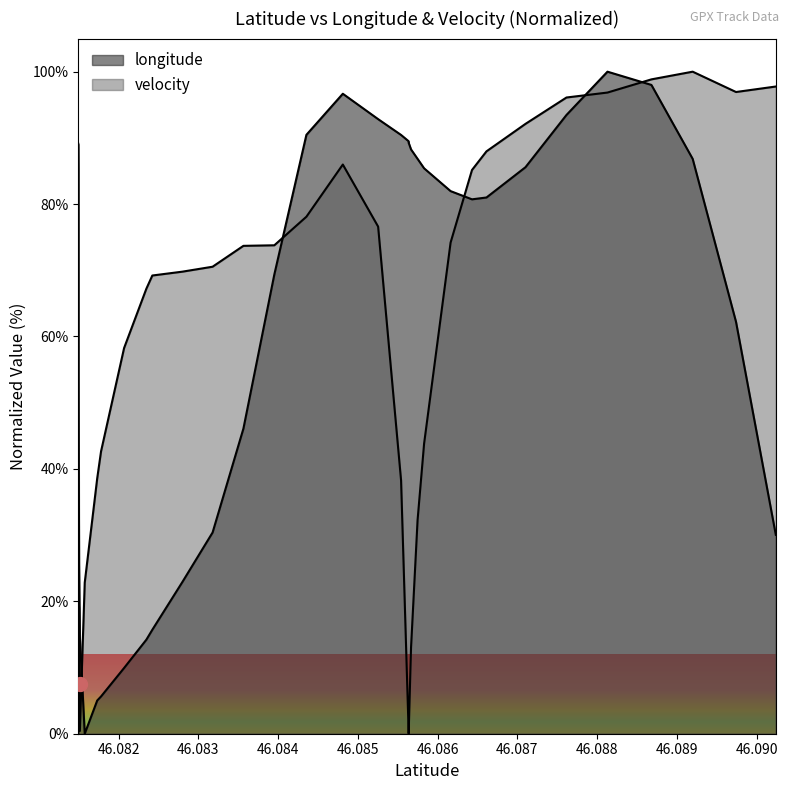

What is the total value across all series at 46.0817801?

48.3